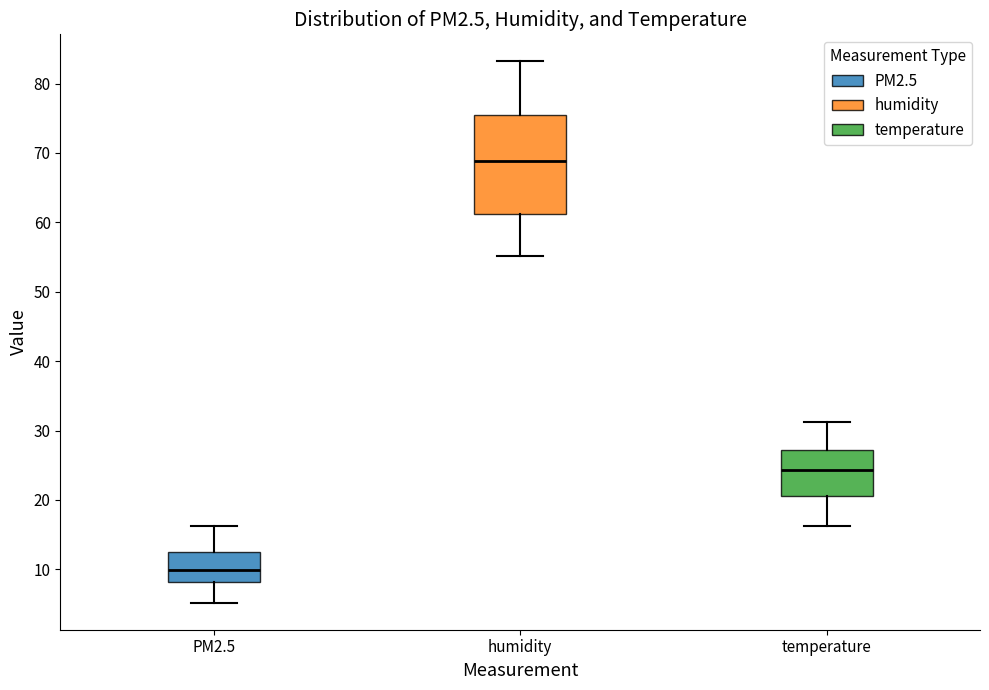

Which box has the highest median line?

humidity